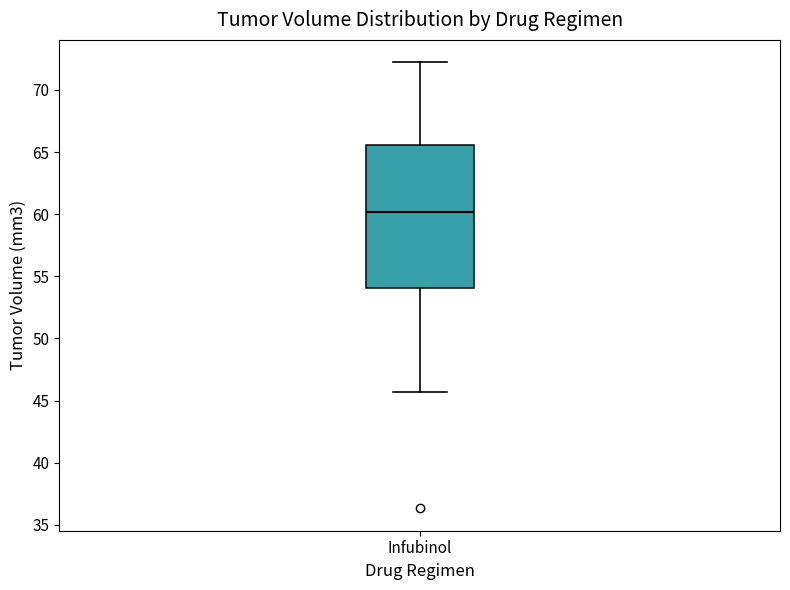

Where does the median line of the box for Infubinol sit on the y-axis? The values are not printed on the chart, so give them approximately, as read against the axis.

60.0